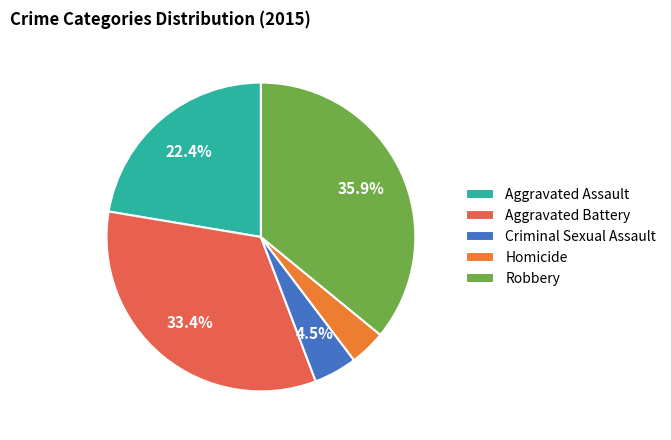

Count the number of slices in the pie.

5